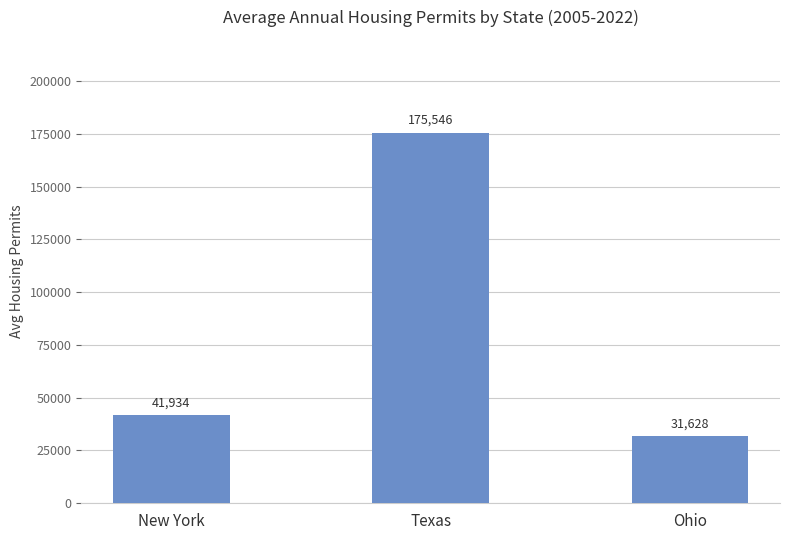

Rank the categories by value from highest to lowest.

Texas, New York, Ohio